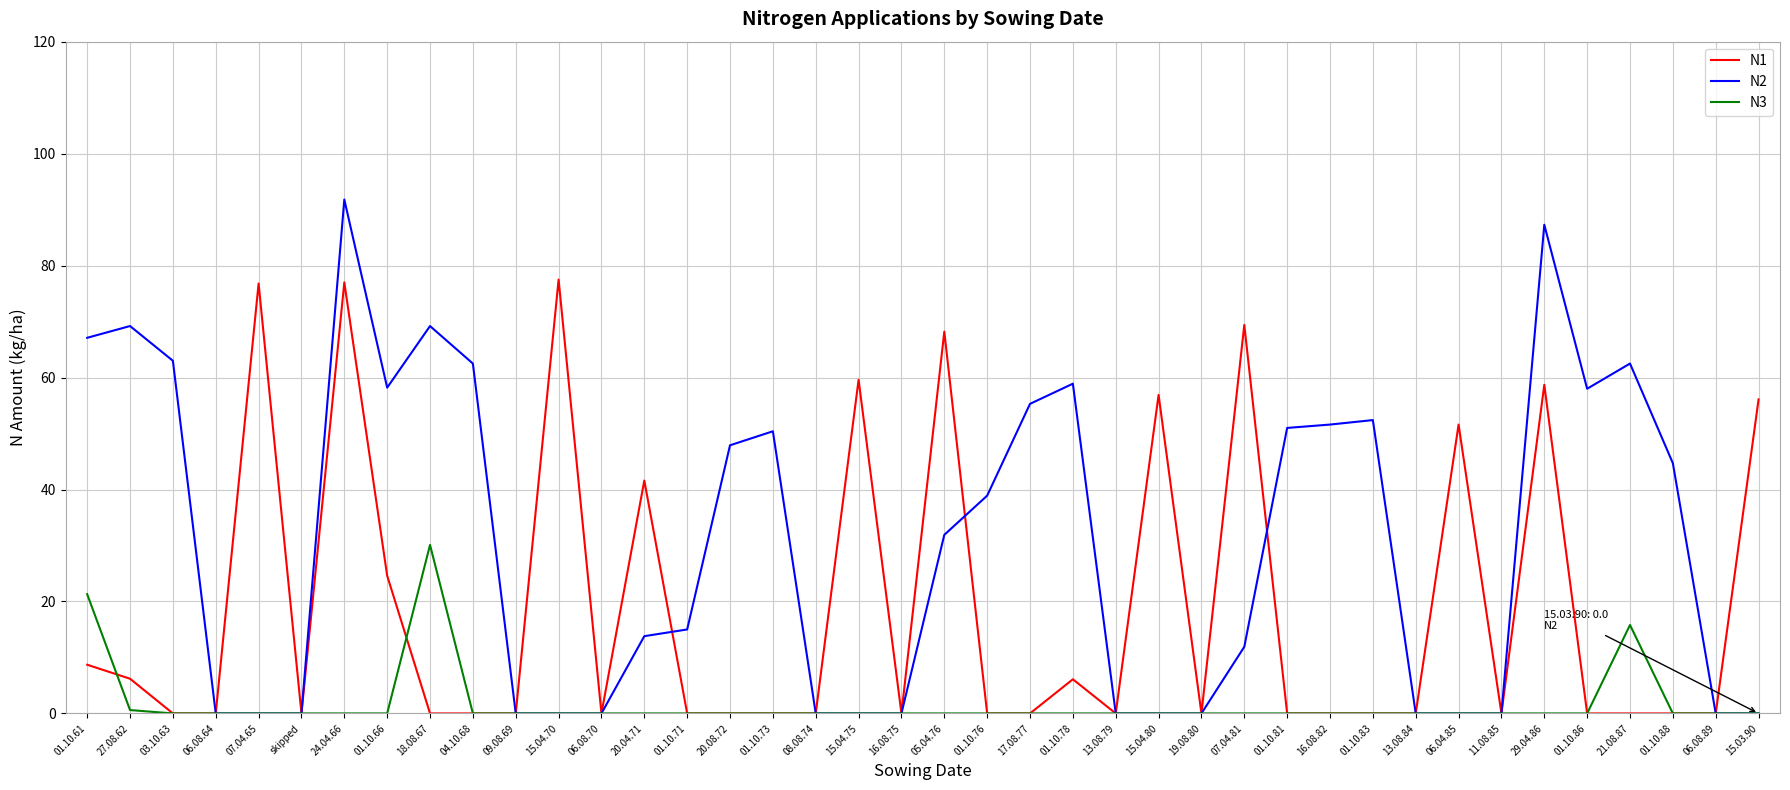

Where do N3 and N1 first cross each other?

01.10.61 and 27.08.62